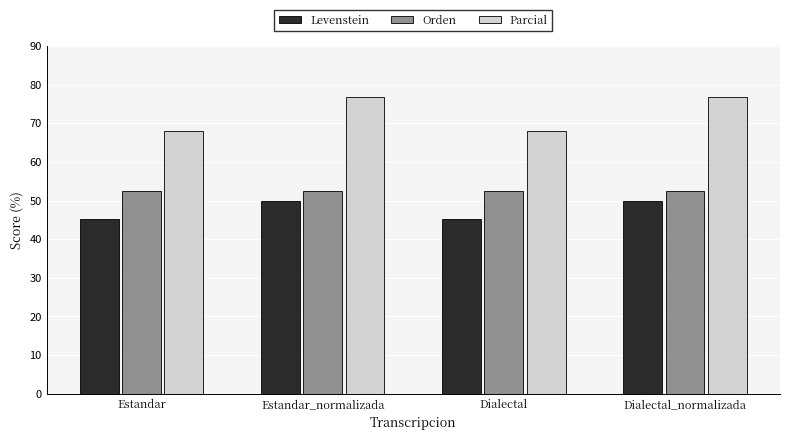

What is the difference between the maximum and second lowest values in the Levenstein series?

4.8